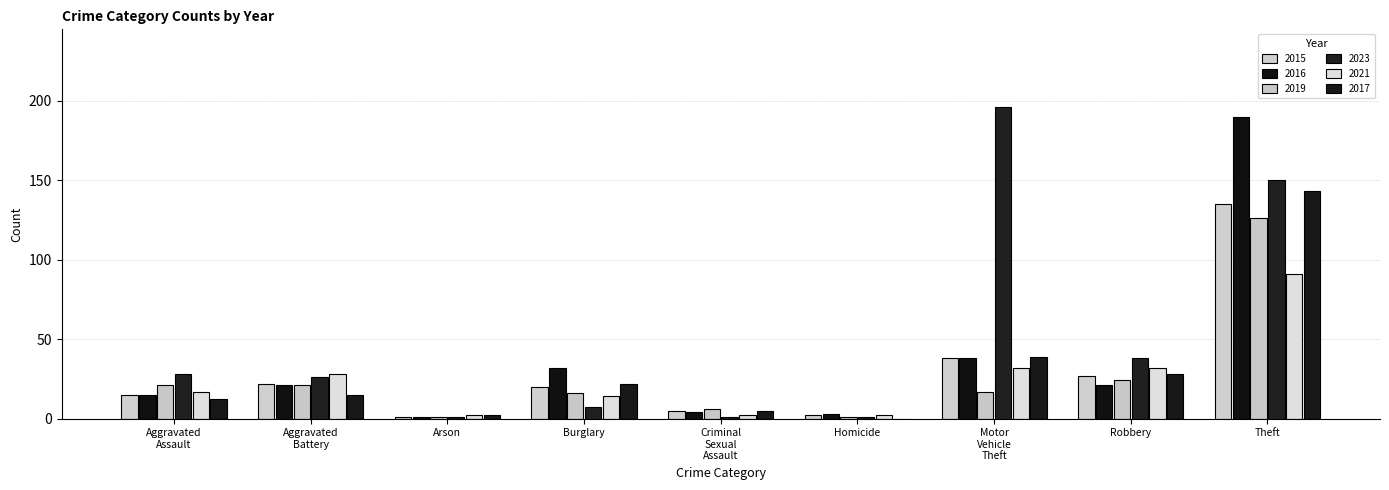

Does the chart contain stacked bars?

No